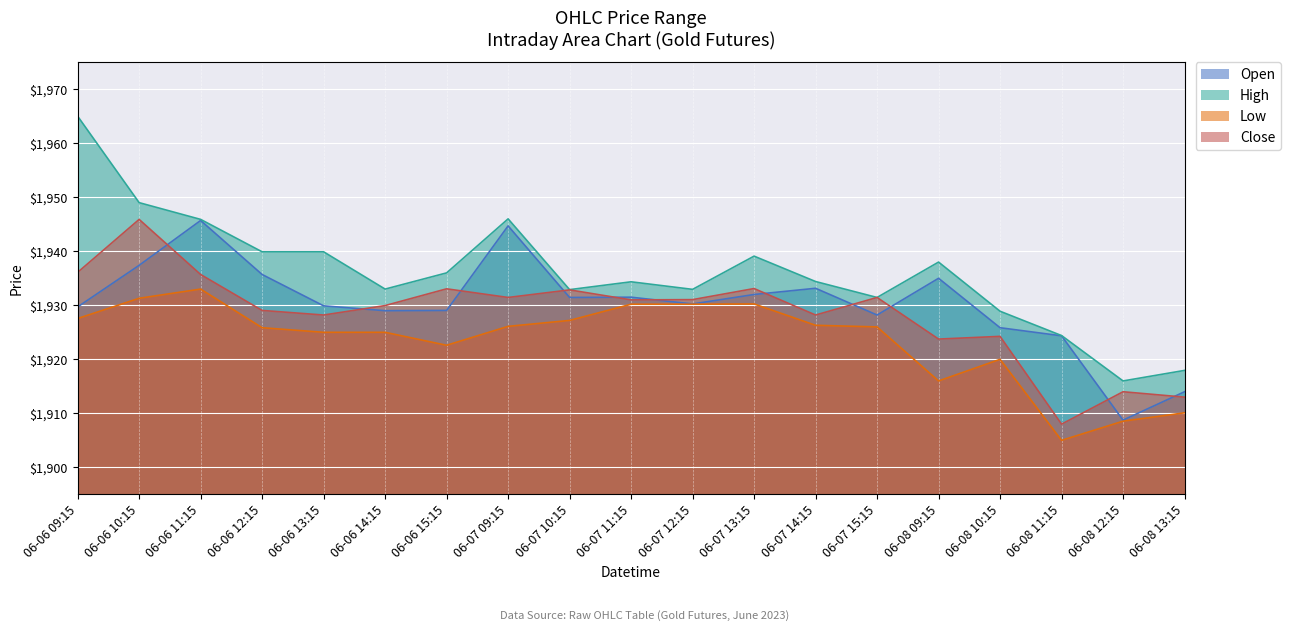

How many data points in High are above 1934?

11